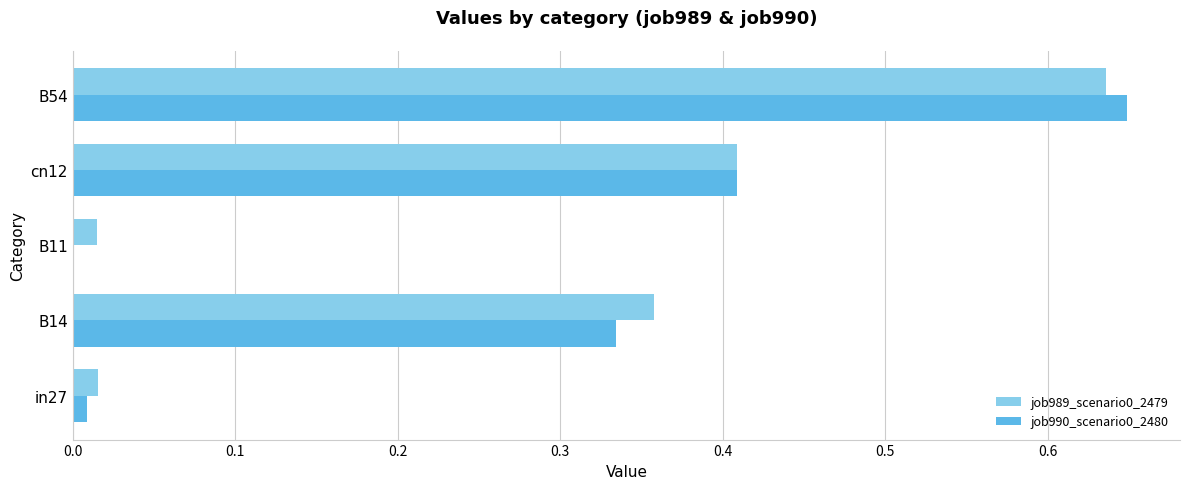

What is the total value across all series at B54?

1.3